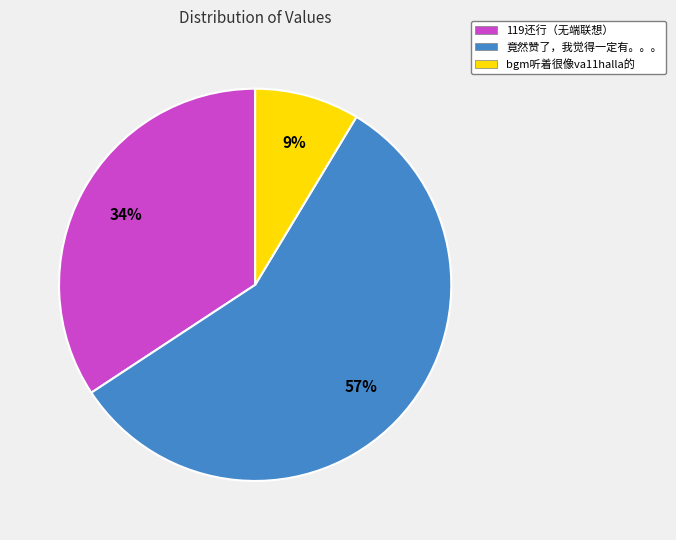

Is bgm听着很像va11halla的 the majority of the pie?

No